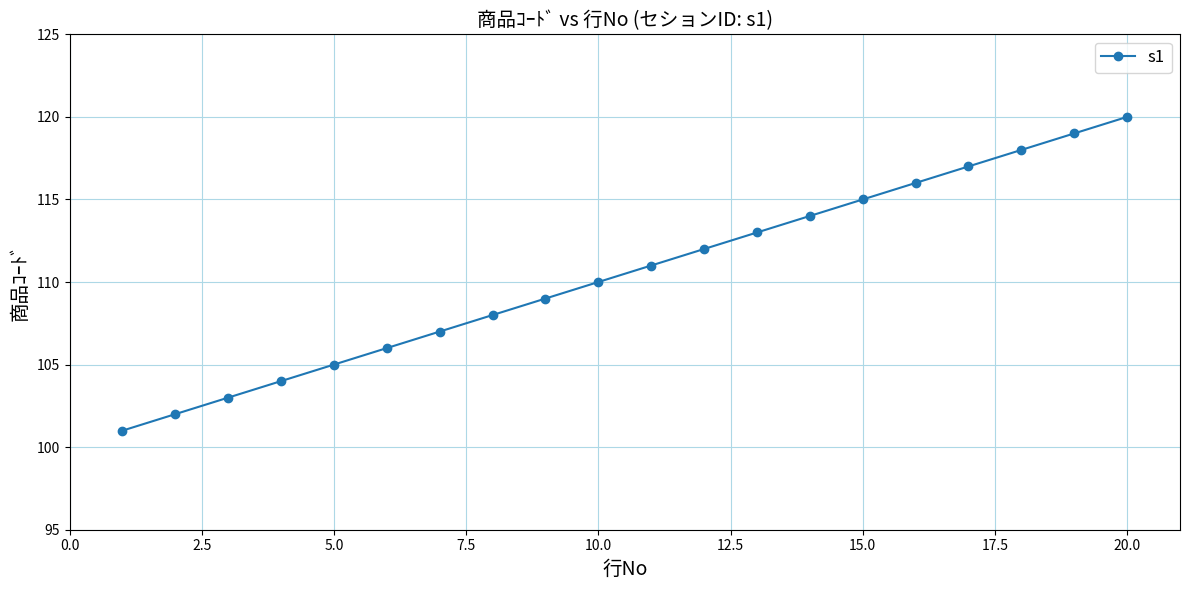

What is the value of the 3rd point from the left?

103